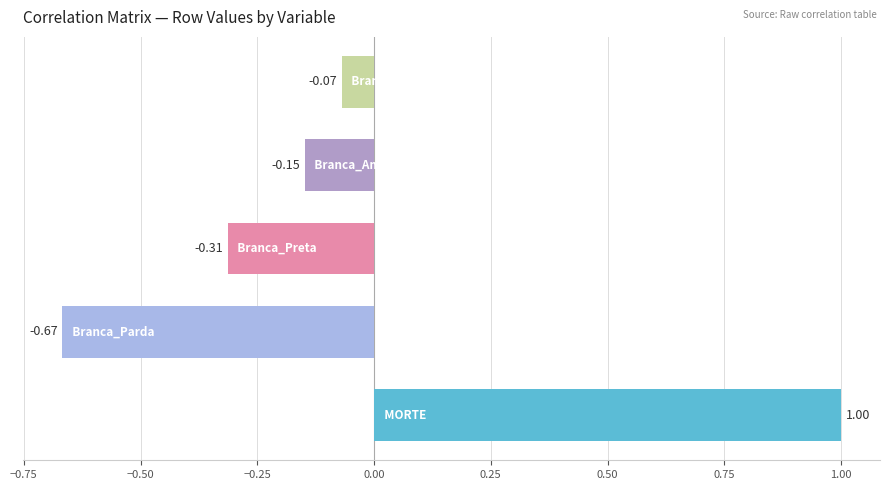

How many negative values are there?

4